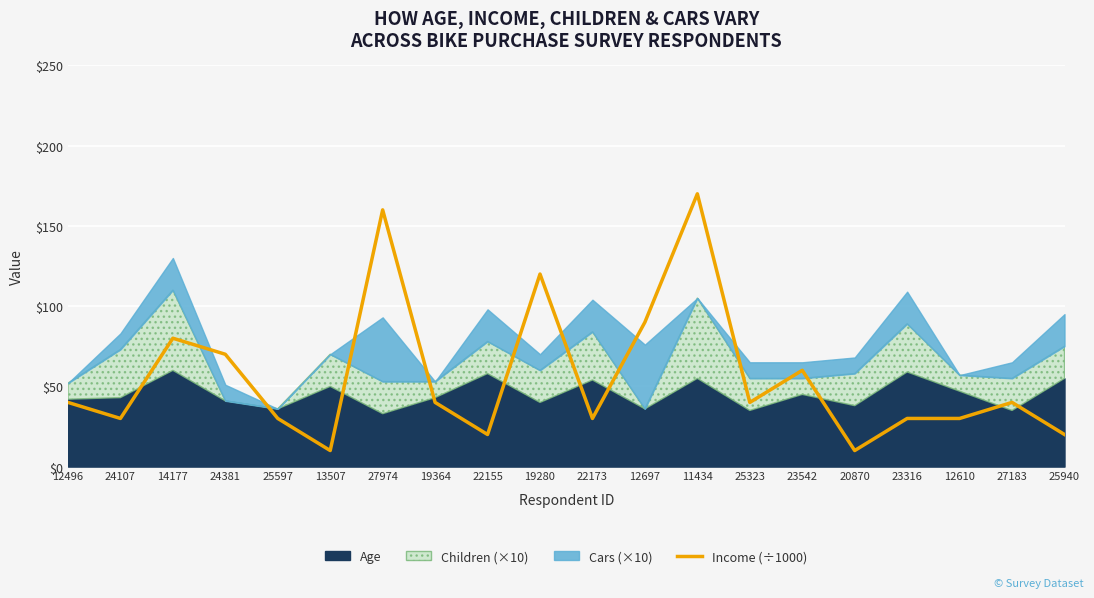

At which label does the data first exceed 40?

14177